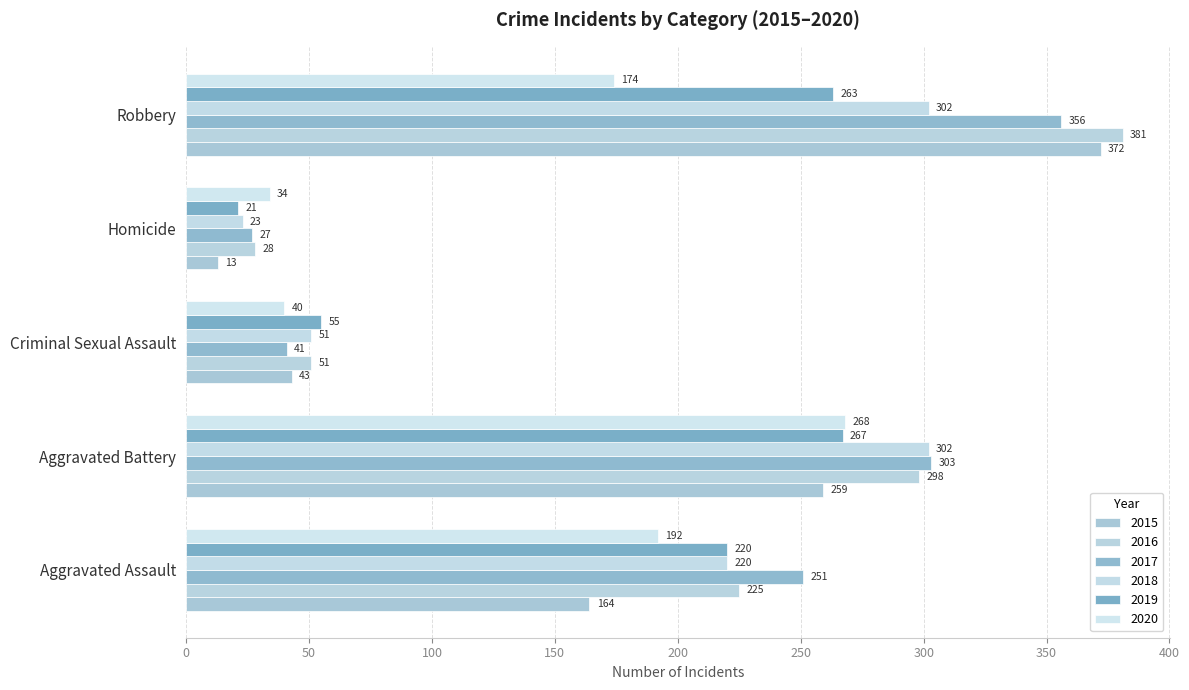

What is the difference between the highest and lowest values at Aggravated Battery?

44